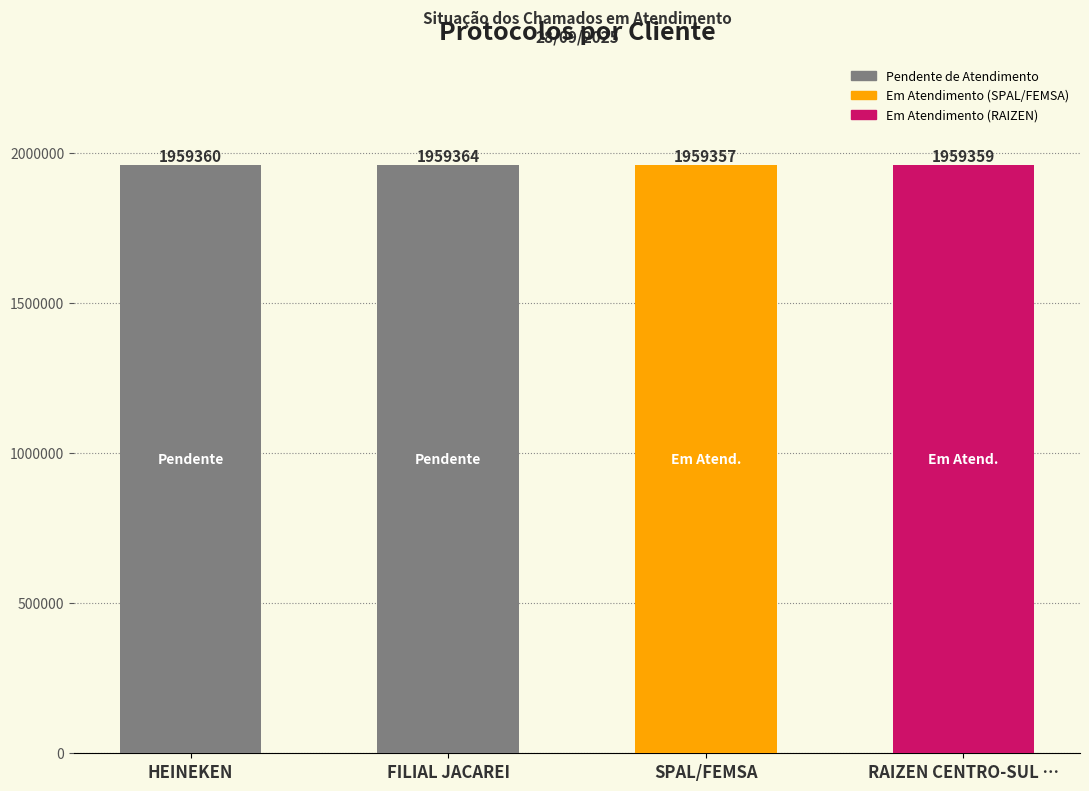

List the labels in order of value, largest first.

FILIAL JACAREI, HEINEKEN, RAIZEN CENTRO-SUL …, SPAL/FEMSA